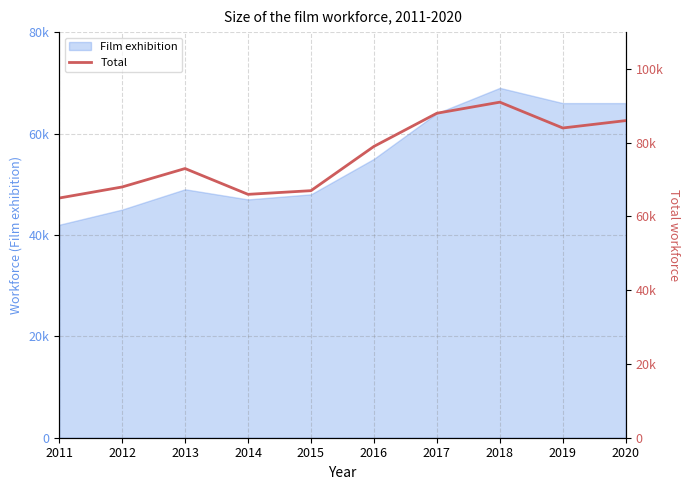

Which category has the lowest value across all series?

2011